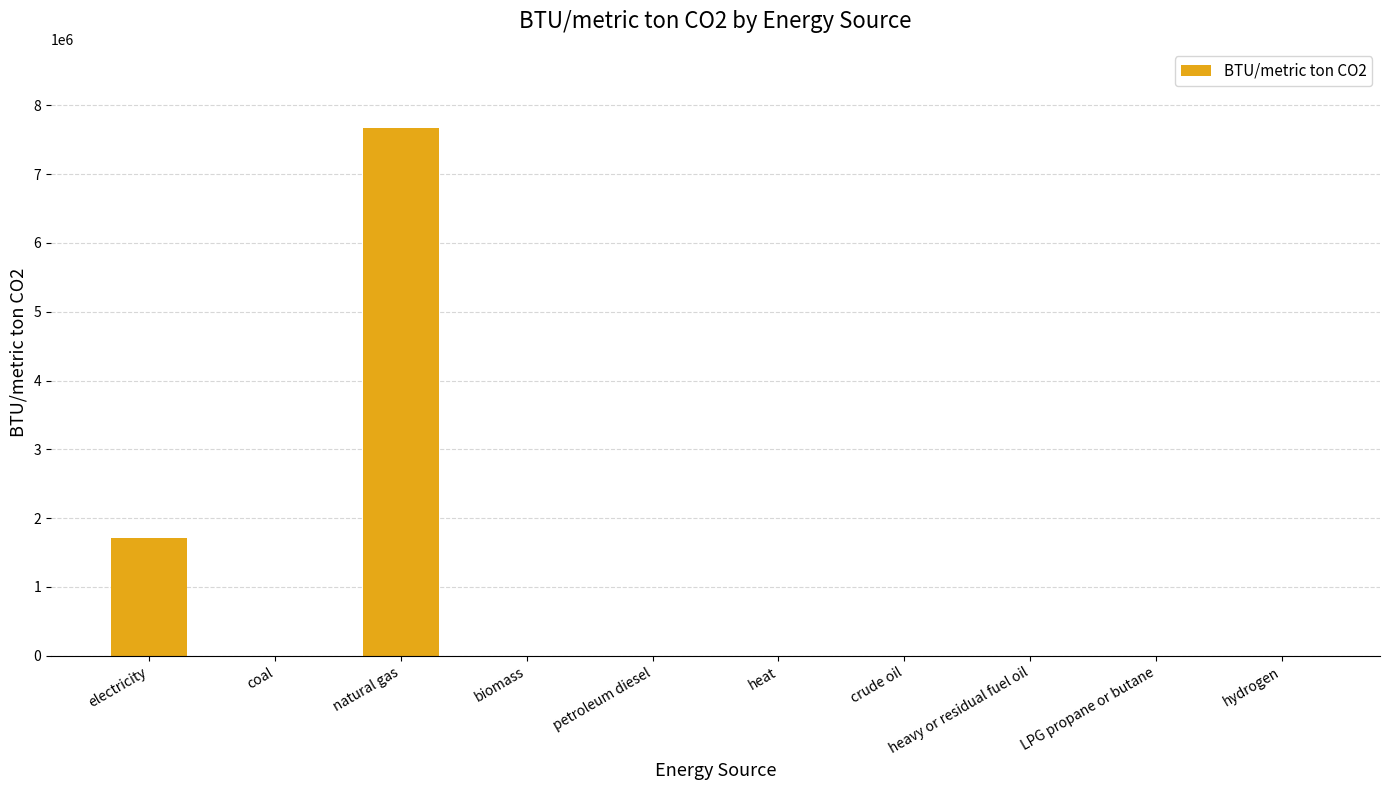

Reading right to left, extract all data points from this chart.

hydrogen=0.0	LPG propane or butane=0.0	heavy or residual fuel oil=0.0	crude oil=0.0	heat=0.0	petroleum diesel=0.0	biomass=0.0	natural gas=7671396.6	coal=0.0	electricity=1704754.8